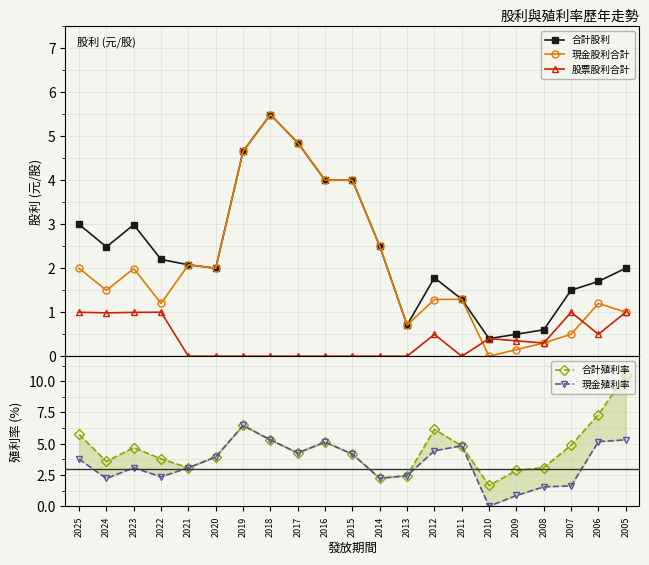

True or false: 合計殖利率 and 股票股利合計 cross at least once.

False